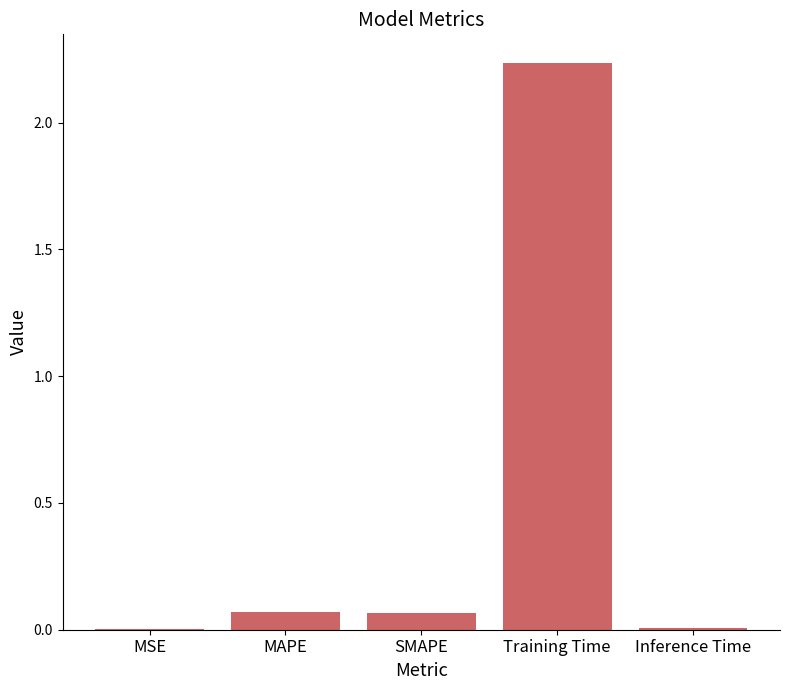

How many data points does each series have?

5